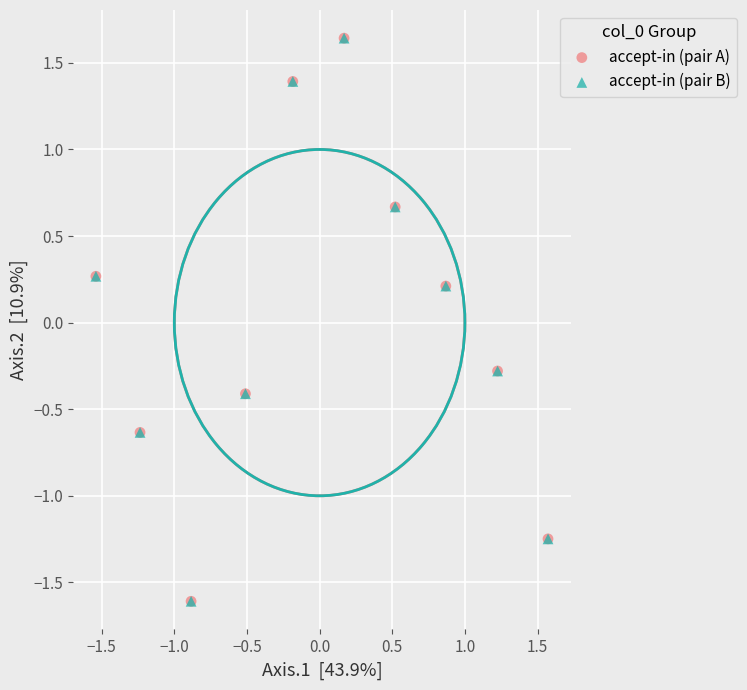

What are all the series names shown in the legend?

accept-in (pair A), accept-in (pair B)